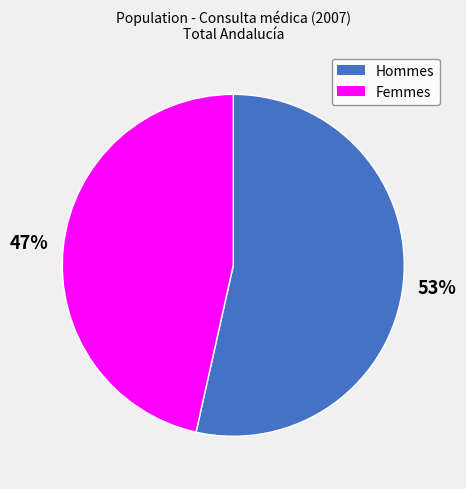

To the nearest percent, what is the average slice percentage?

50%